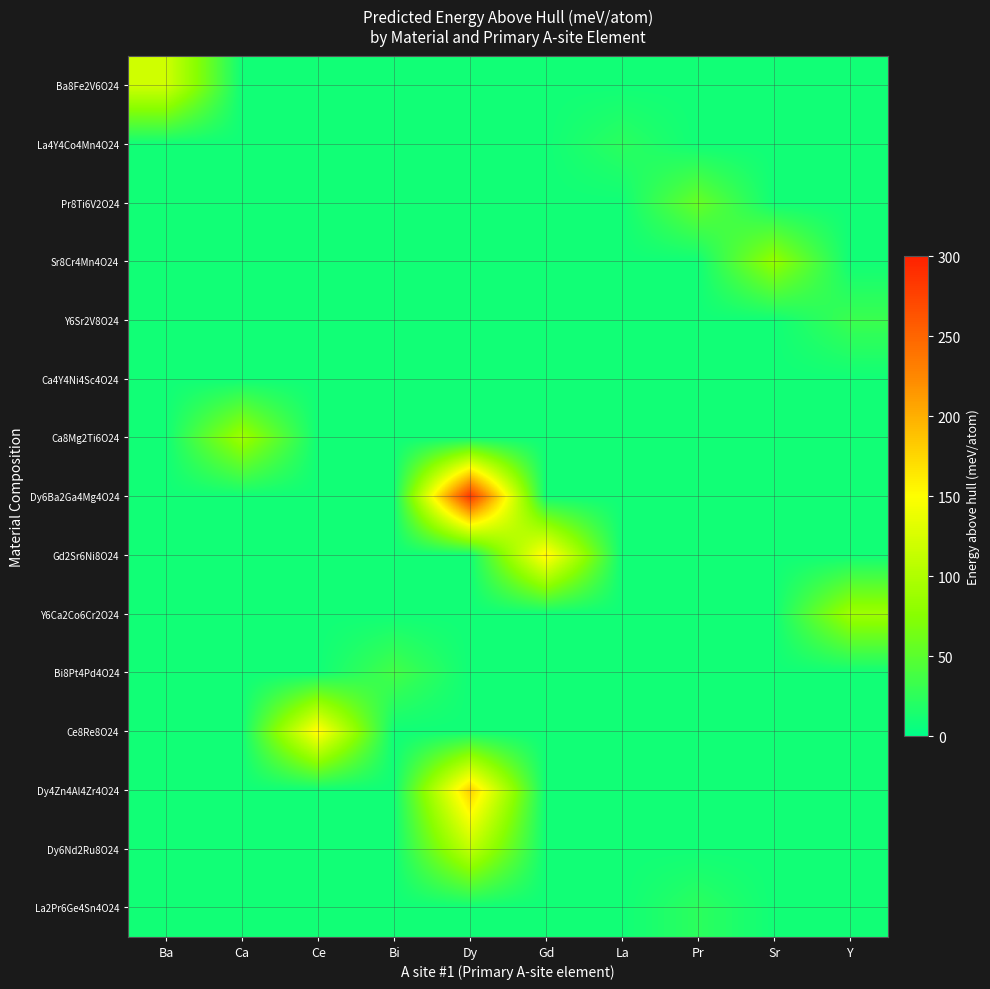

At how many categories does at least one series exceed 142?

3